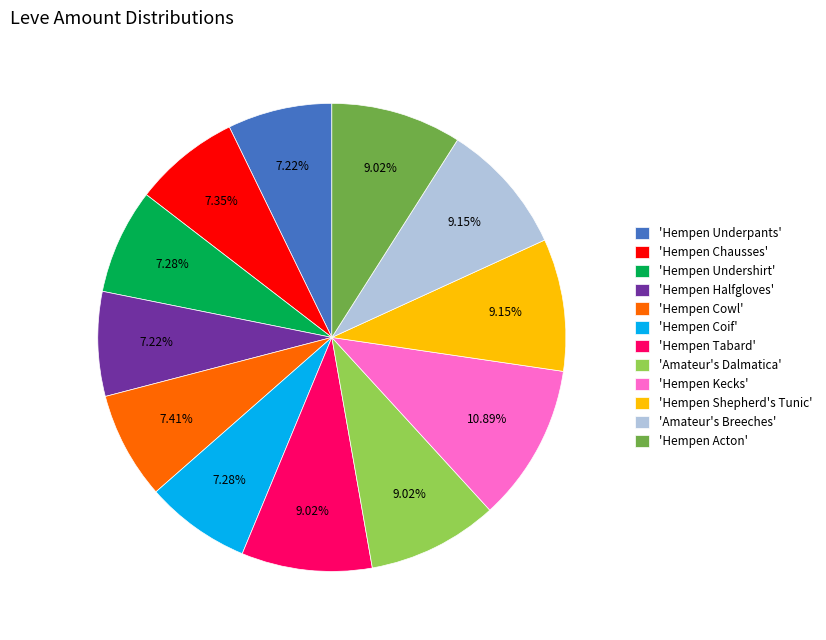

How many segments does this pie chart have?

12